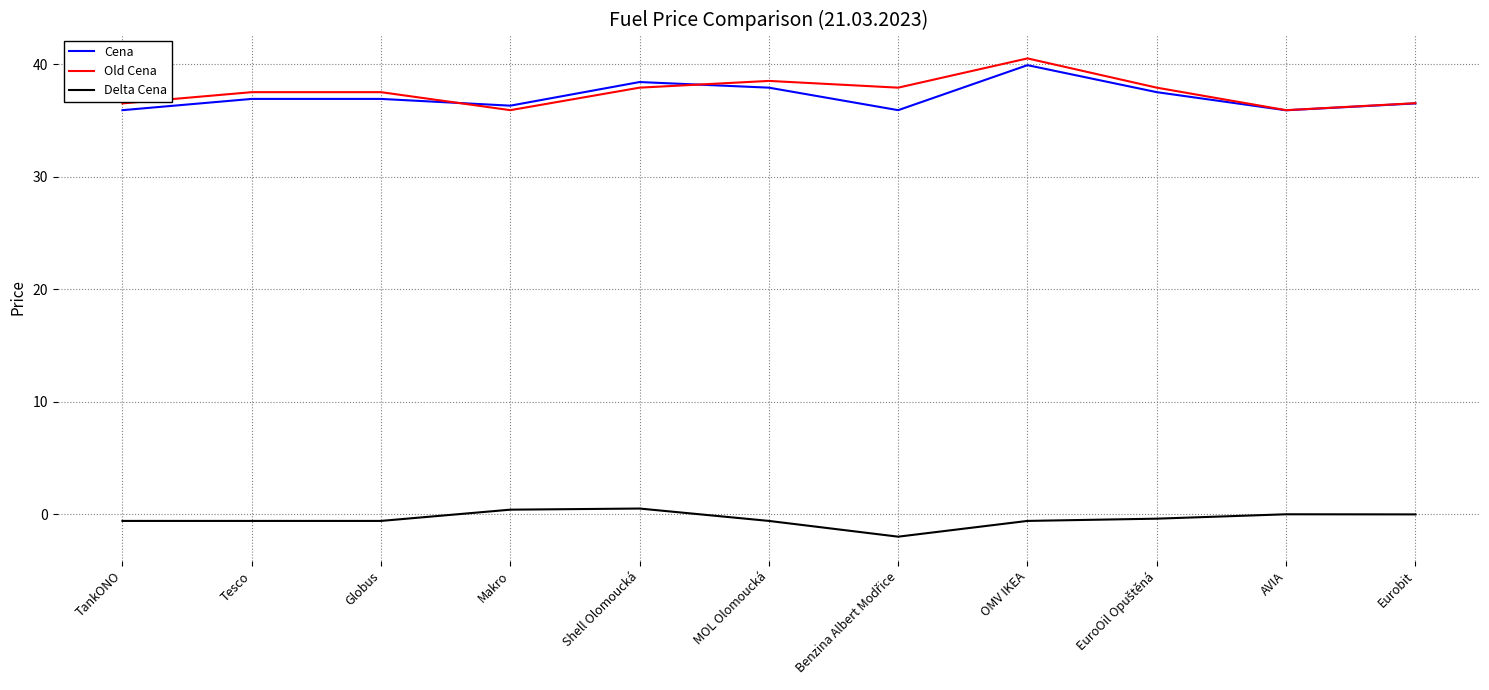

Which category has the highest value in the Old Cena series?

OMV IKEA